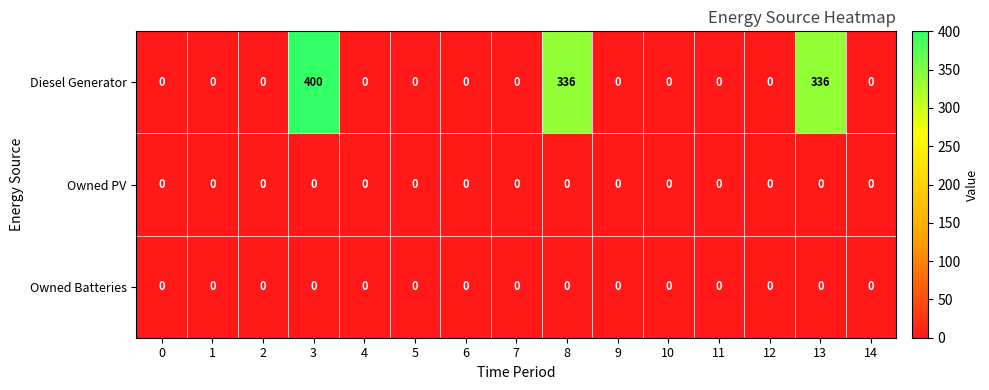

How many distinct data groups are displayed?

3